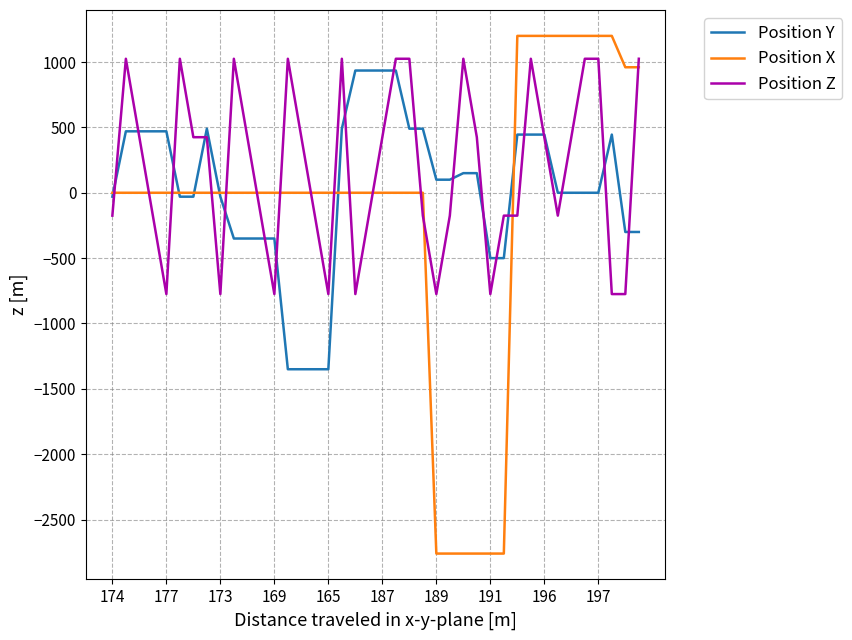

What is the greatest value displayed?

1200